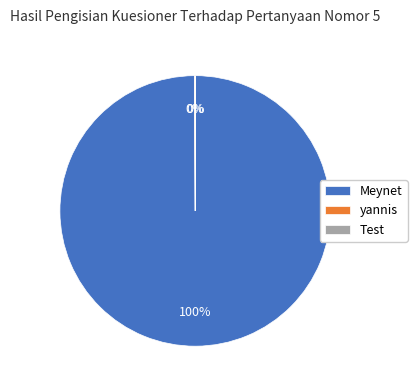

Is there any slice that represents more than half of the pie?

Yes